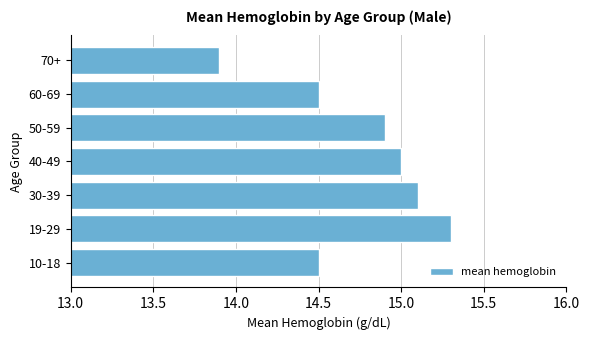

The value at 19-29 is 9.4. True or false?

False